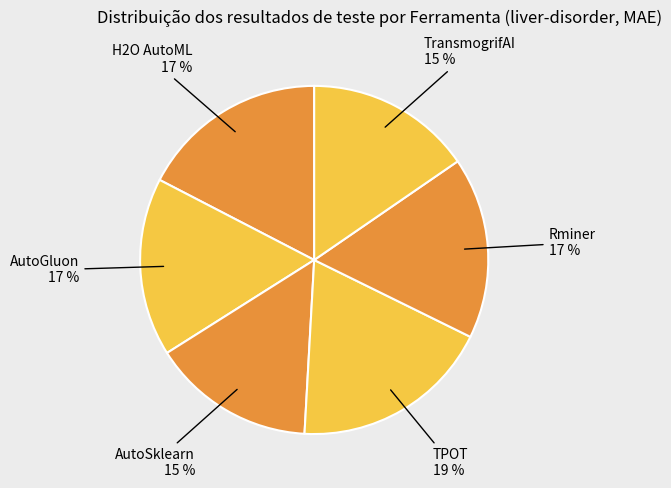

Count the number of slices in the pie.

6